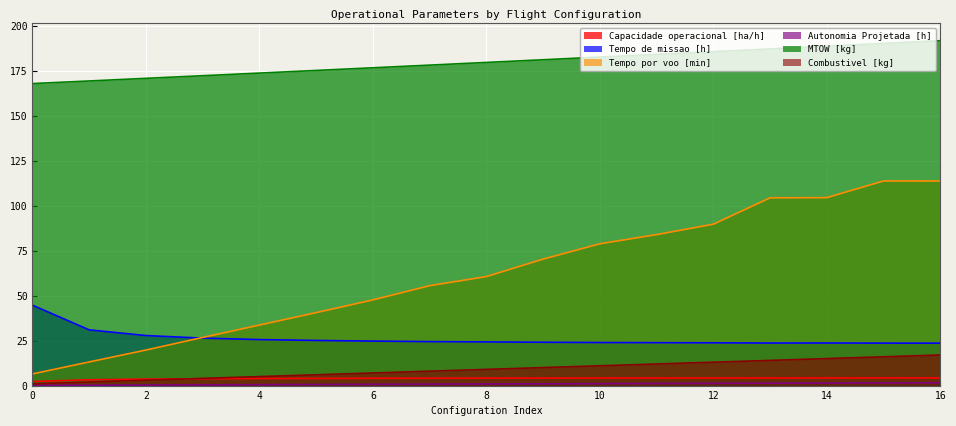

What is the value of the Autonomia Projetada [h] point at the 14th from the left?

1.3